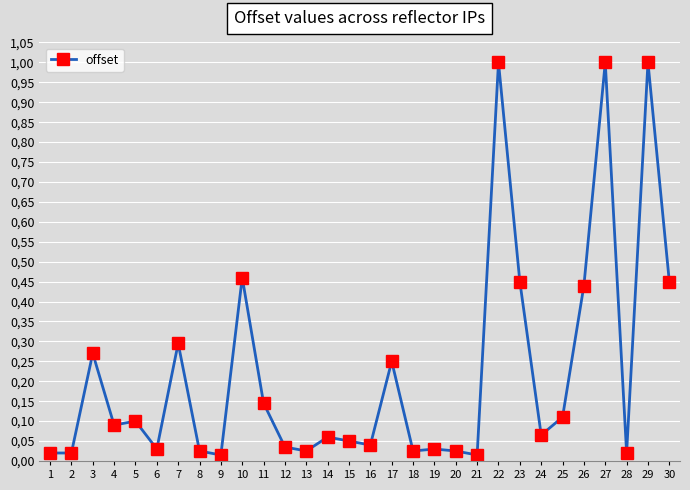

How many lines are shown in the chart?

1